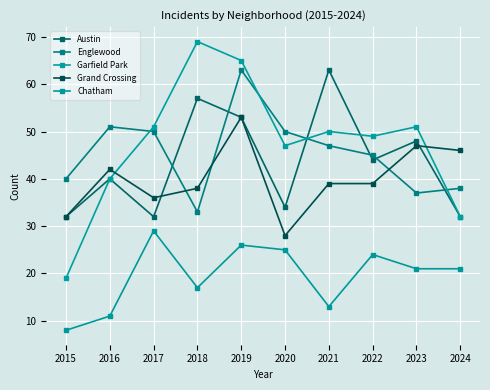

True or false: Chatham and Grand Crossing cross at least once.

False